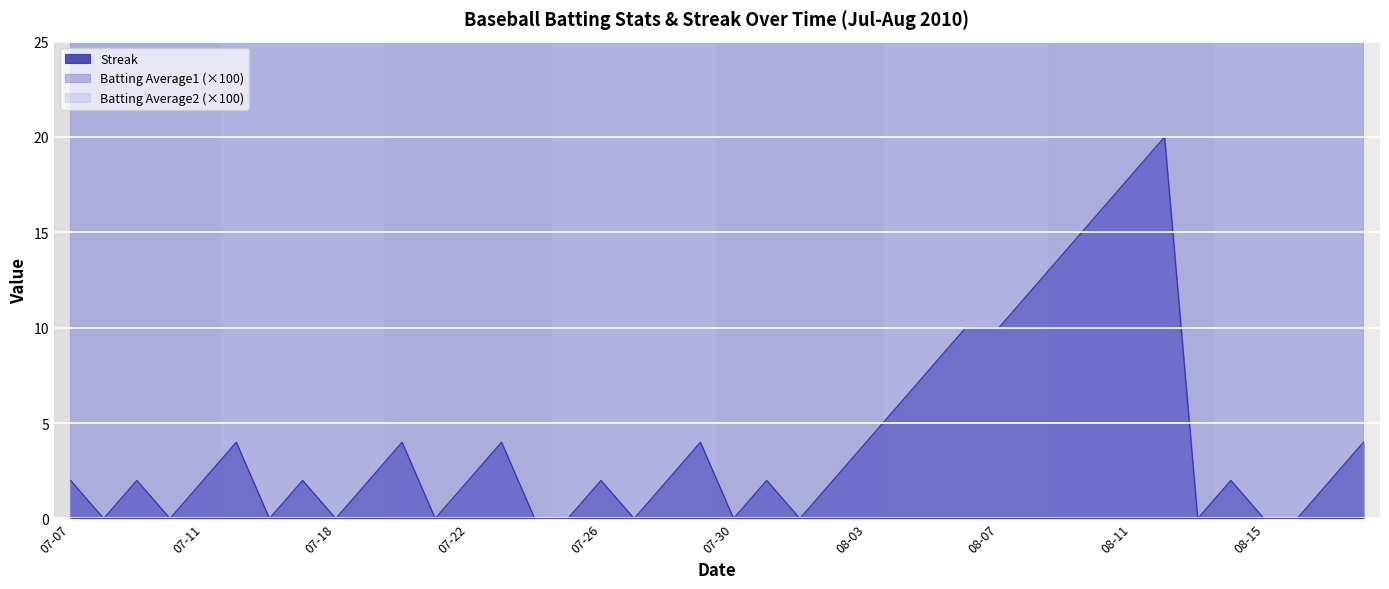

Which series has the largest total across all categories?

Batting Average1